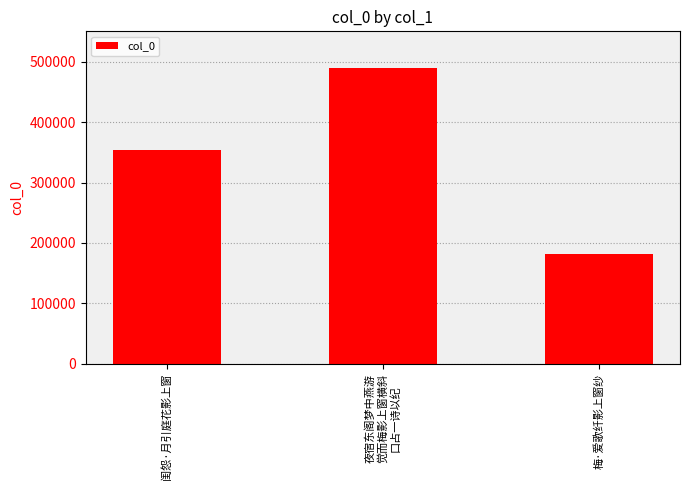

Approximately how many times larger is the value at 梅·爱歌纤影上窗纱 compared to 夜宿东阁梦中燕游
觉而梅影上窗横斜
口占一诗以纪?

0.4